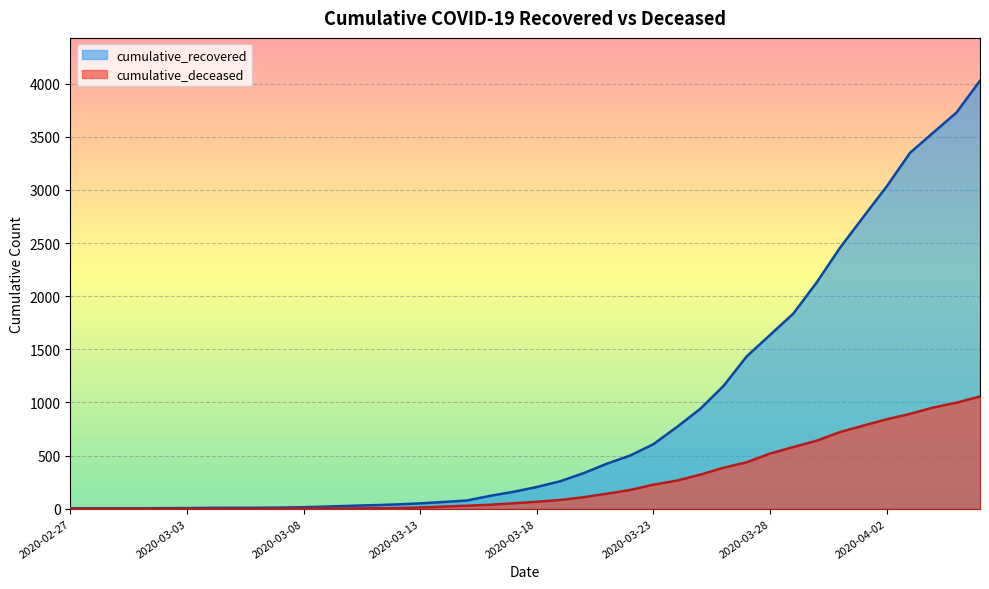

Between 2020-03-16 and 2020-03-21, which series saw the biggest shift?

cumulative_recovered